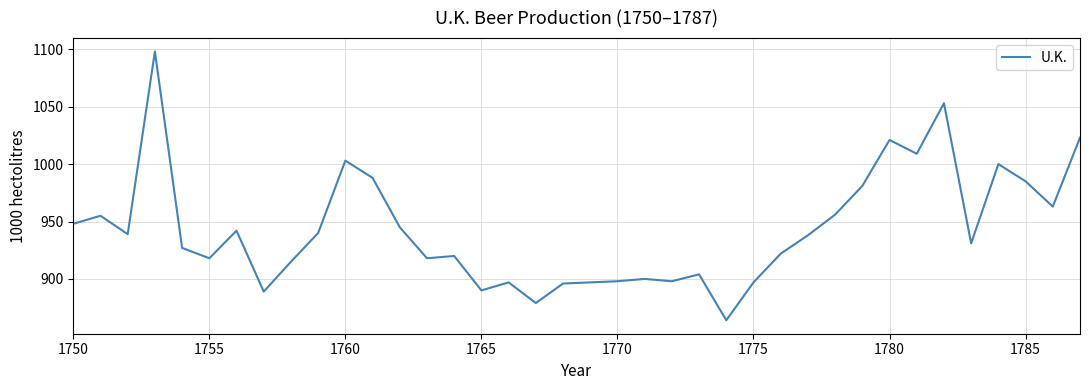

What is the maximum value shown in the chart?

1098